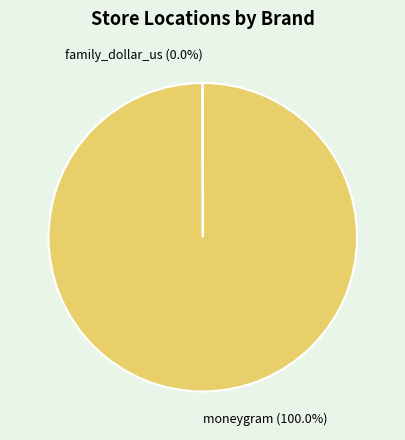

What is the largest slice in the pie chart?

moneygram